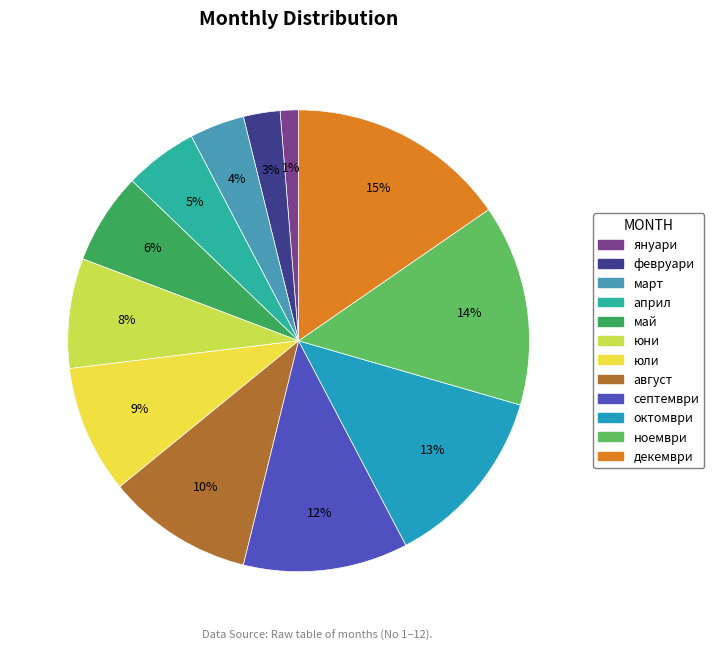

Which slice is the largest?

декември